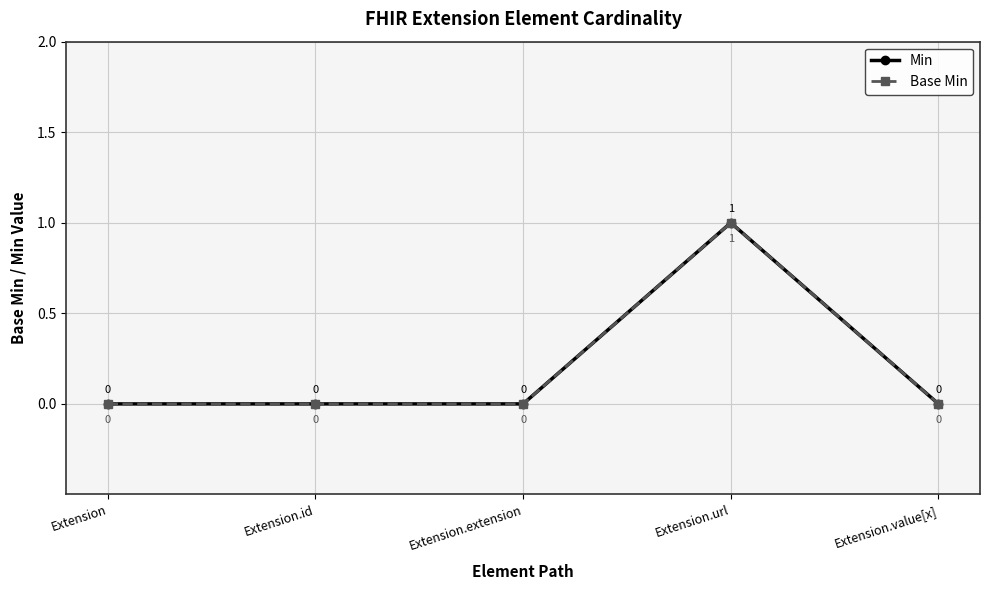

Which series has the largest range (max minus min)?

Min